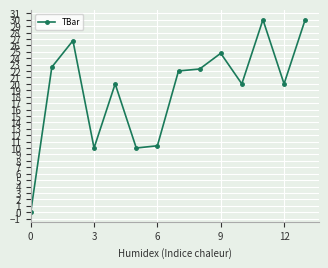

True or false: the data has more than 0 interior local peaks.

True